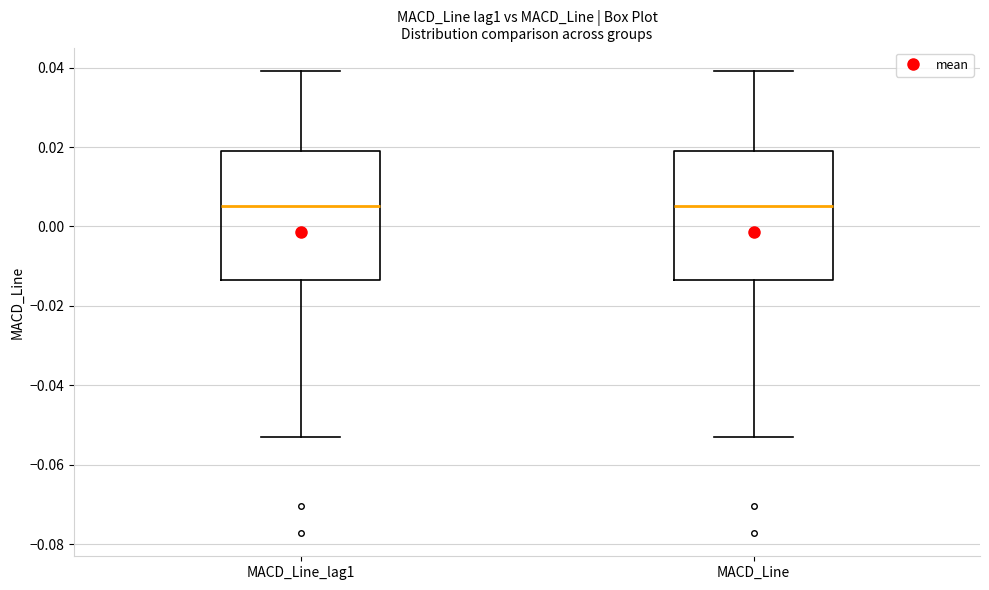

Reading left to right, read every box against the y-axis: the position of its median line, the range the box covers, and the ends of its whiskers. The values are not printed on the chart, so give them approximately, as read against the axis.

MACD_Line_lag1: median 0.006, box -0.014 to 0.020, whiskers -0.054 to 0.040
MACD_Line: median 0.006, box -0.014 to 0.020, whiskers -0.054 to 0.040